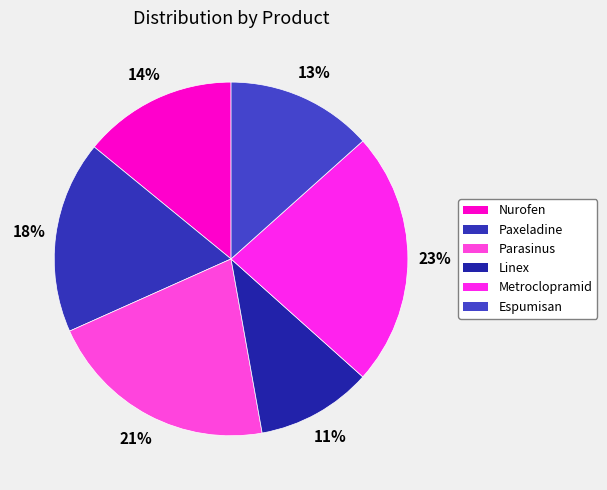

Combined, do Linex and Metroclopramid account for over 50%?

No